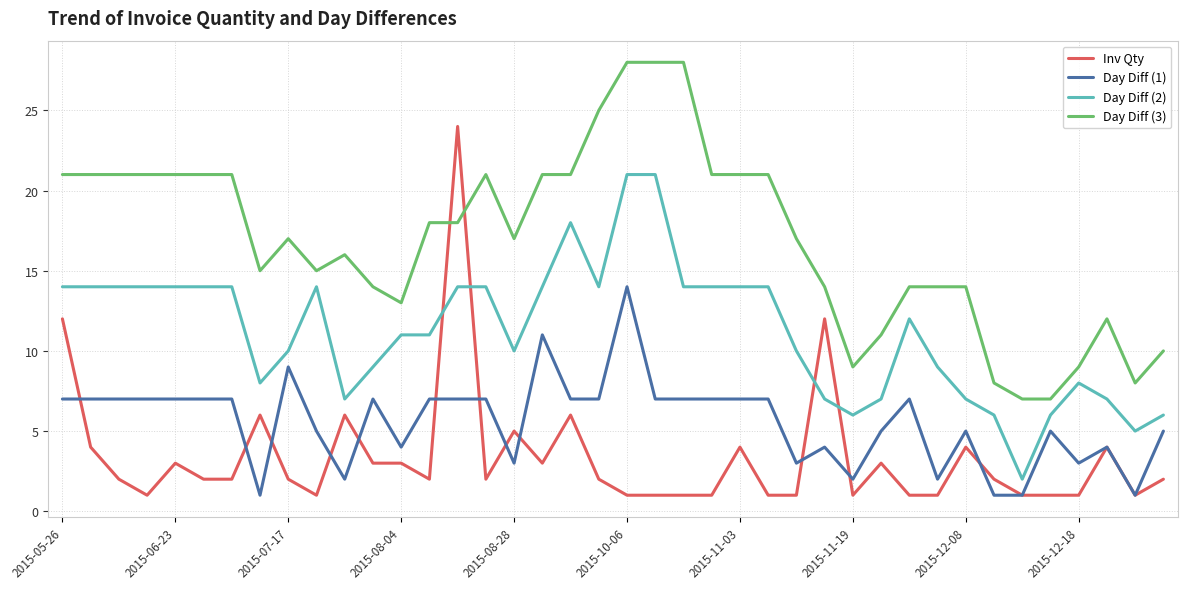

True or false: Day Diff (2) and Day Diff (1) intersect in this chart.

False